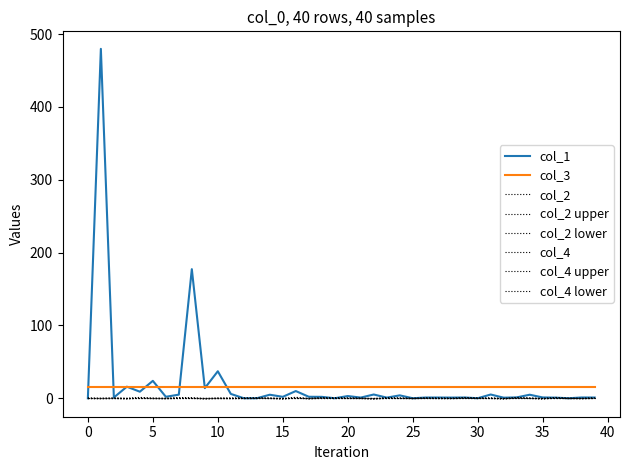

Which category has the lowest value in the col_2 series?

22